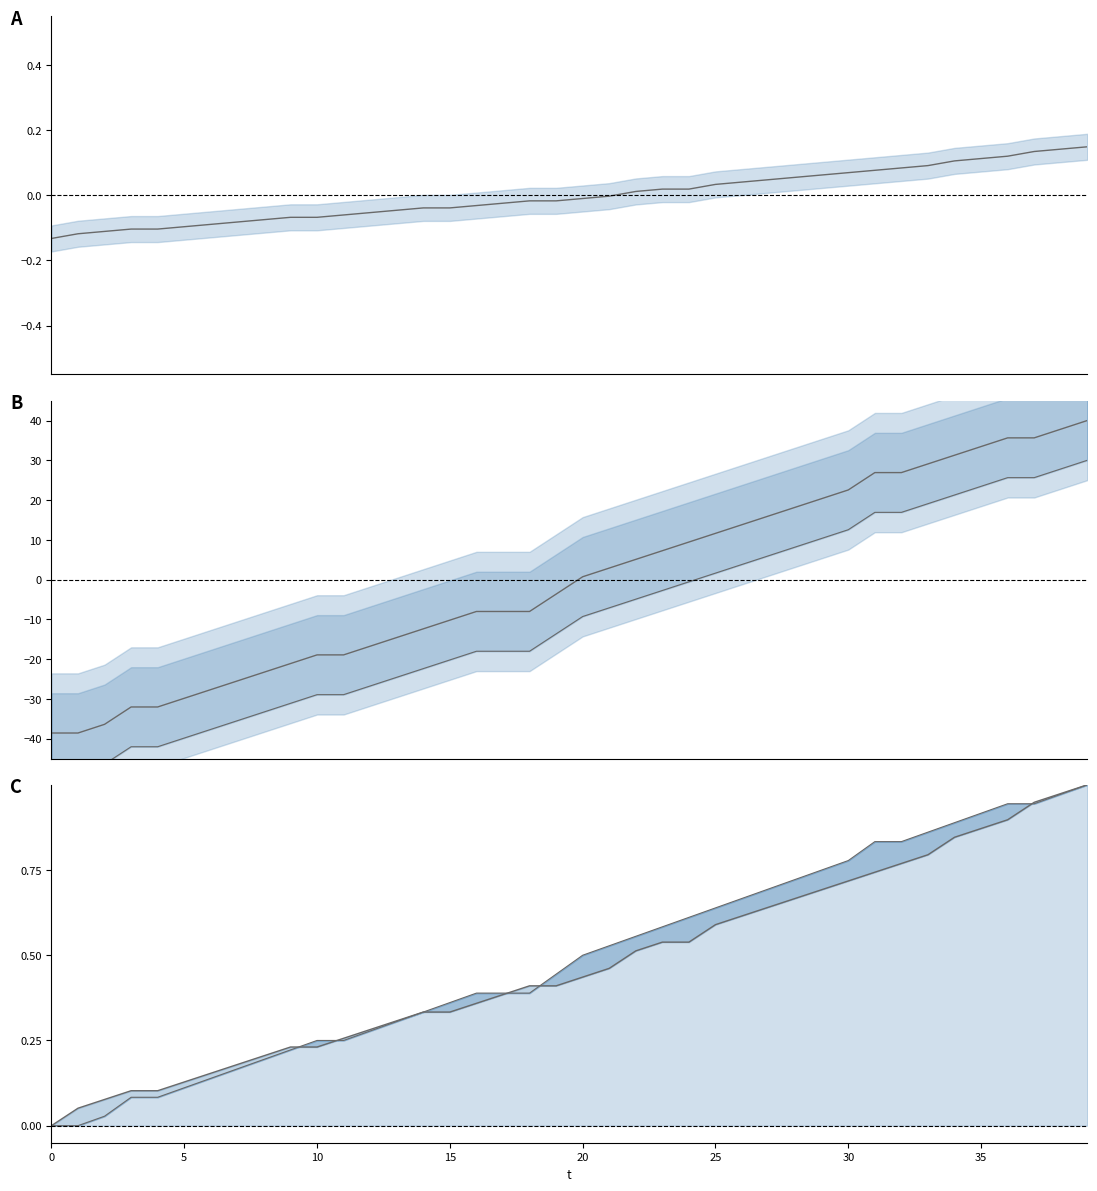

The y lower series shows -39.2 at 14. True or false?

False